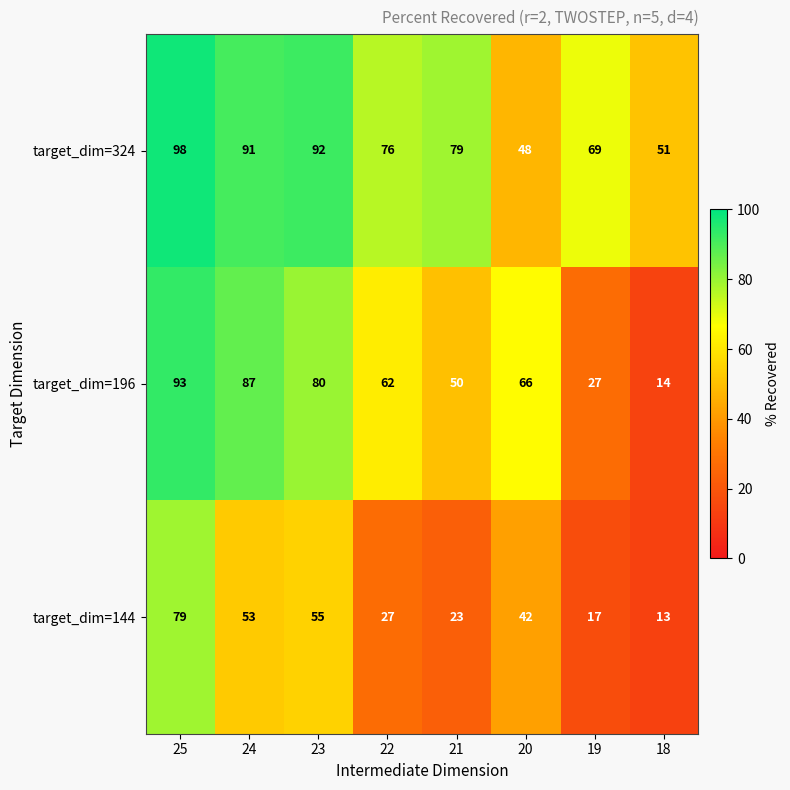

Rank the series by their maximum value, from highest to lowest.

target_dim=324, target_dim=196, target_dim=144